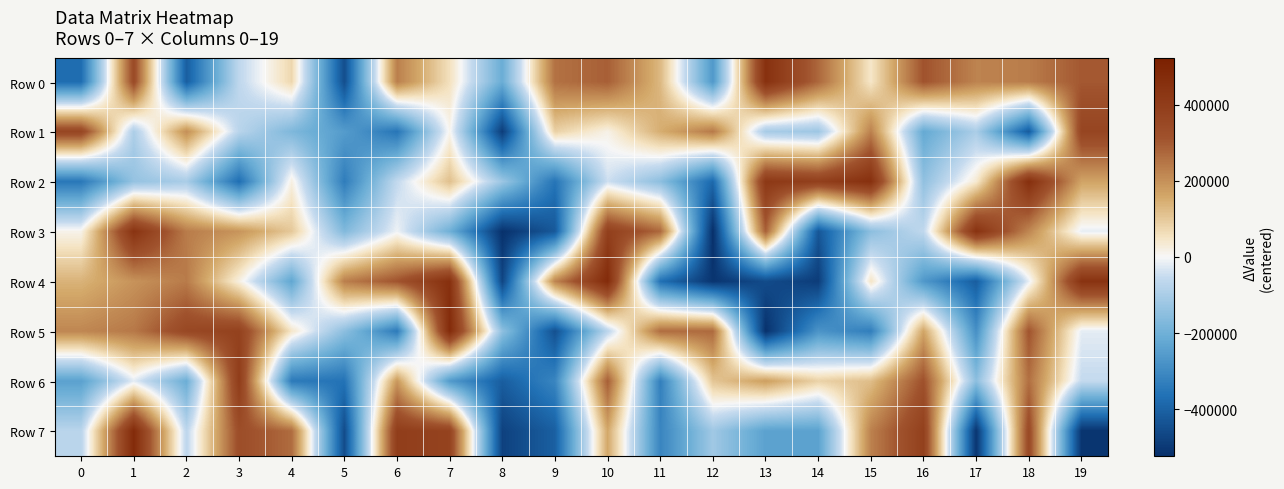

What is the minimum value shown in the chart?

-523642